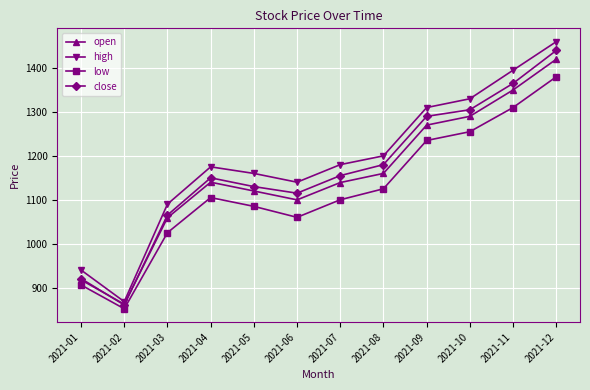

How many distinct data groups are displayed?

4